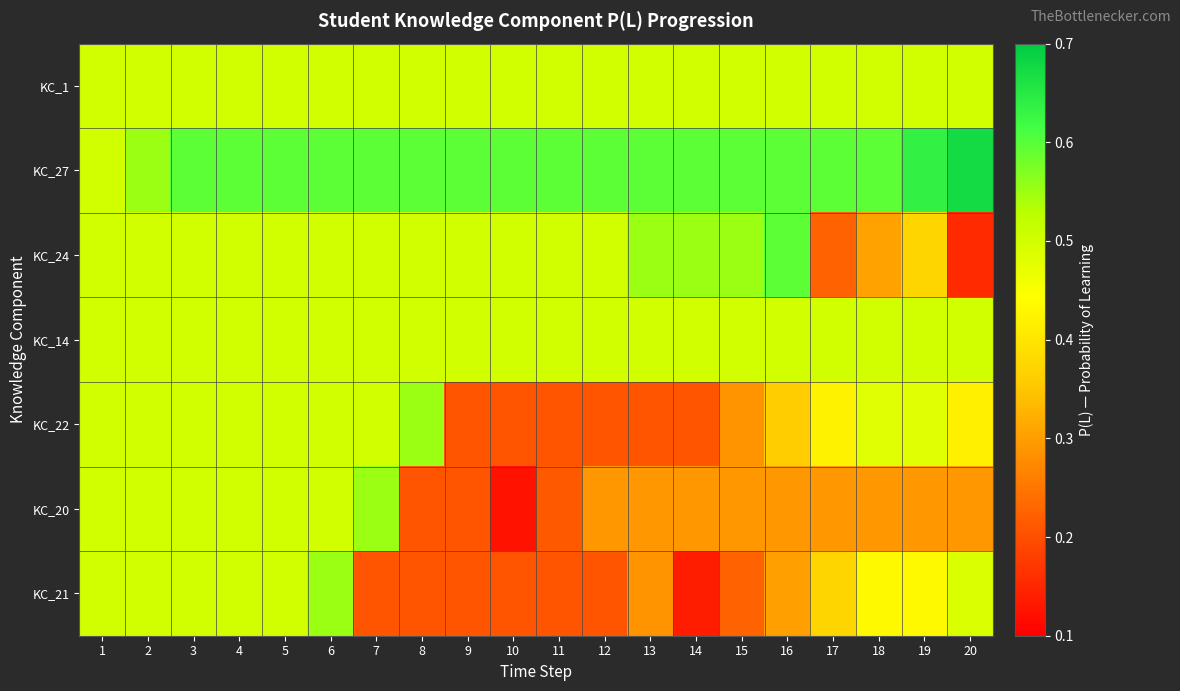

What is the minimum value shown in the chart?

0.1